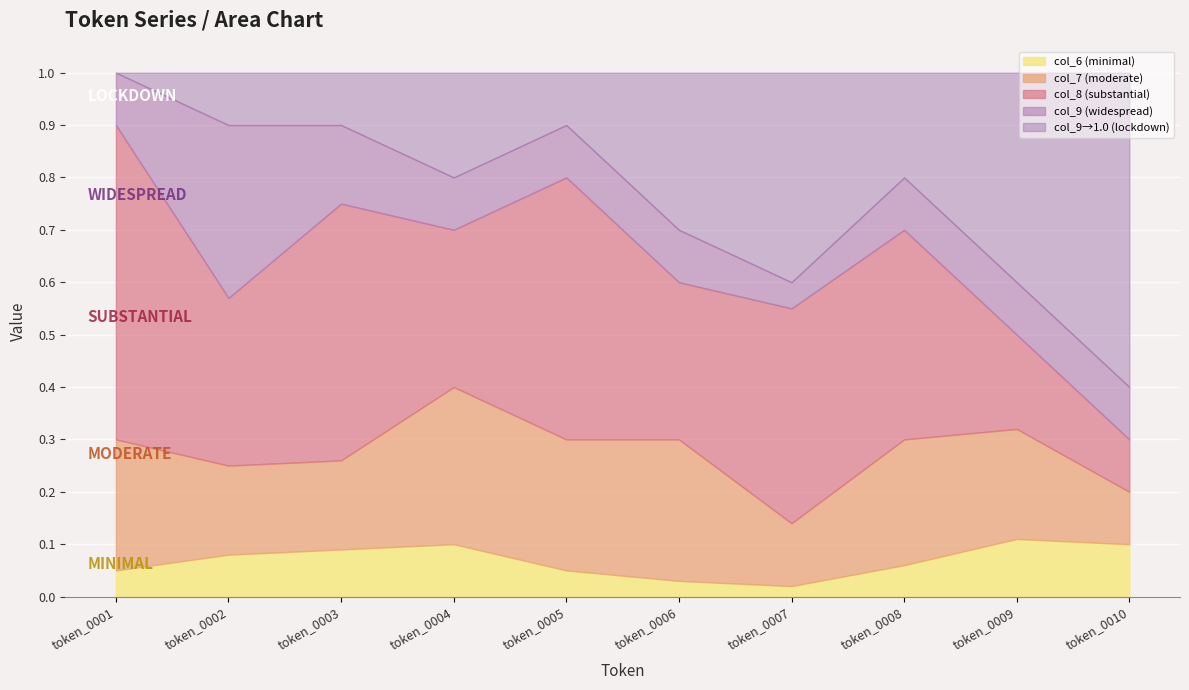

True or false: col_7 and col_8 intersect in this chart.

False